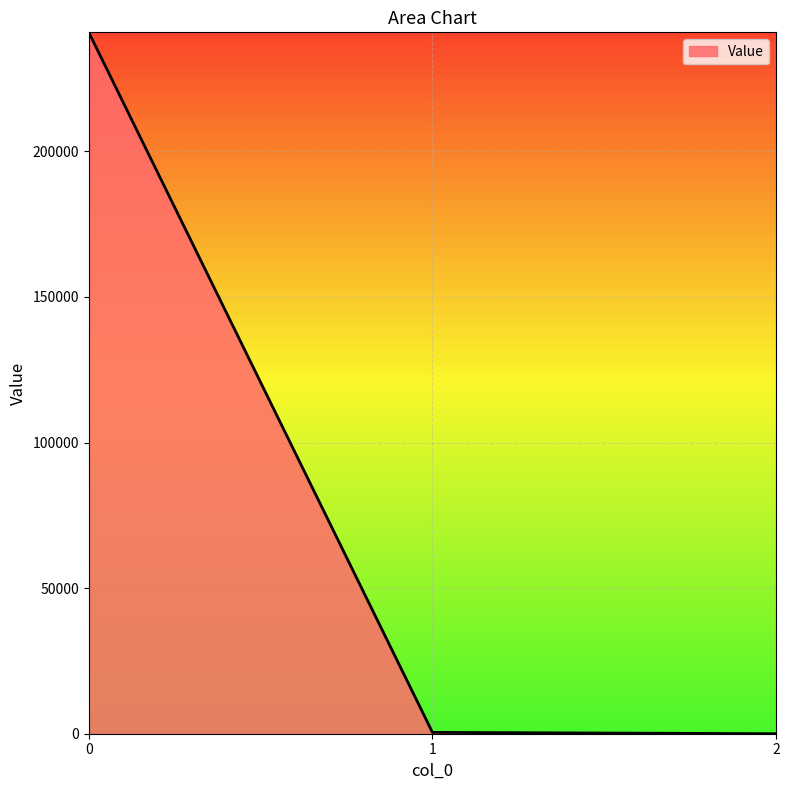

The chart shows a value of 88995.5 at 0. True or false?

False